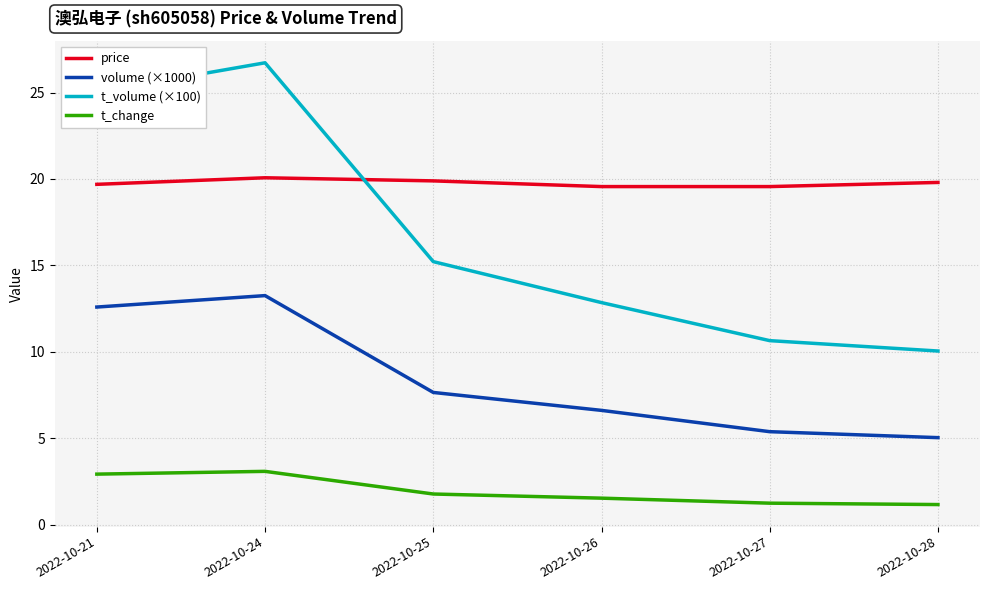

Rank the series by their average value, from lowest to highest.

t_change, volume (×1000), t_volume (×100), price